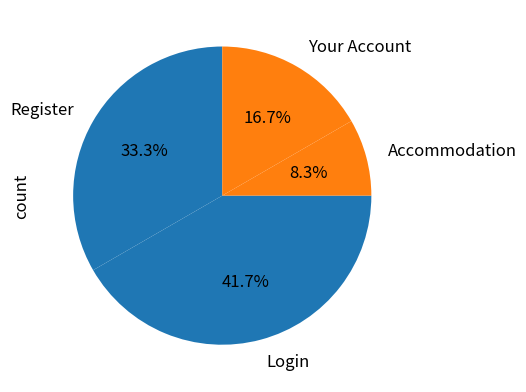

Which slice is the largest?

Login